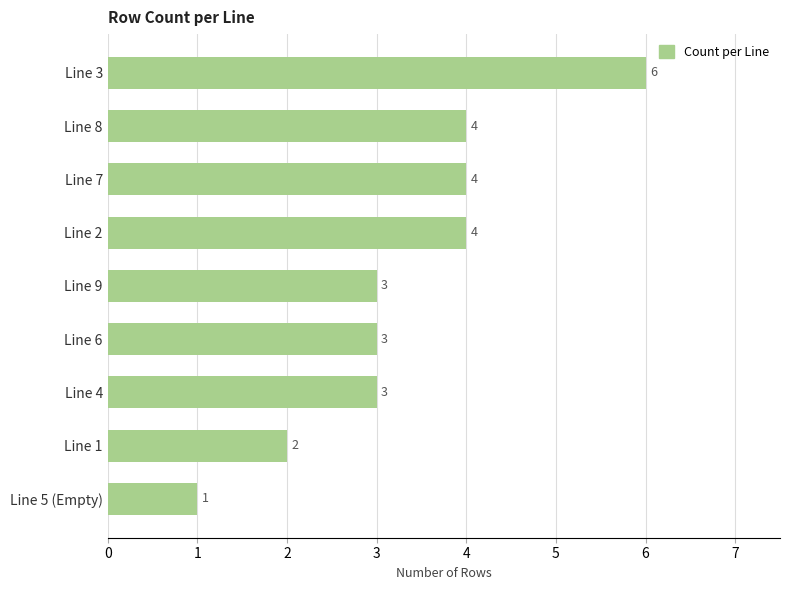

Is it true that the value at Line 3 is 10?

False